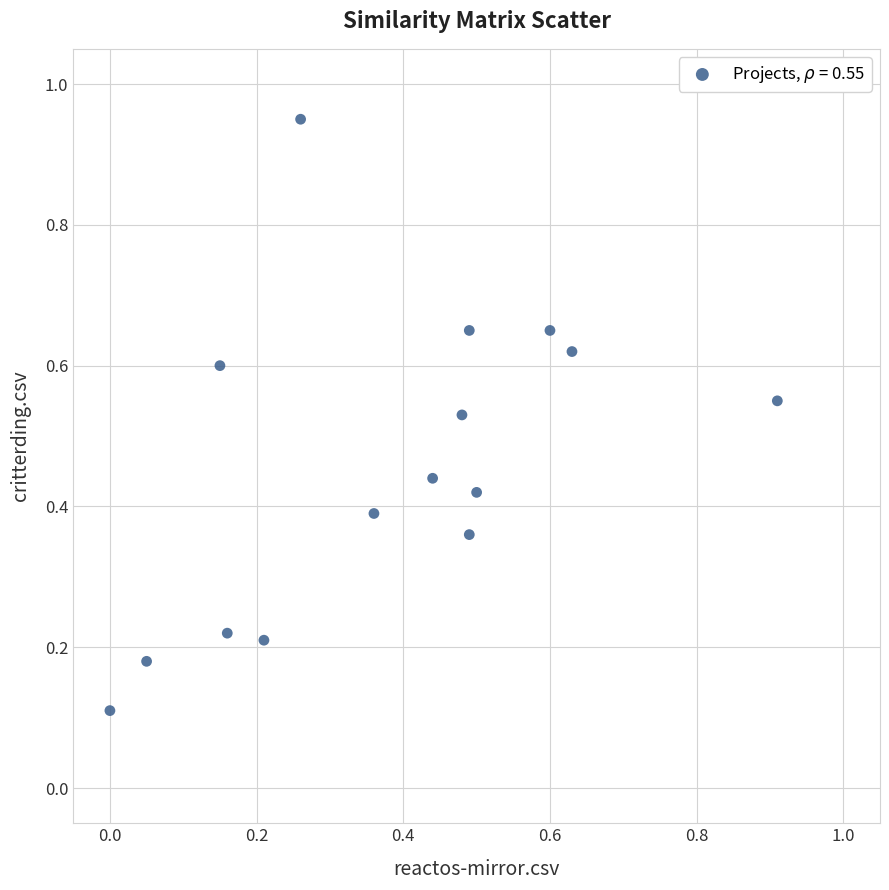

What is the range of Y values (max minus min)?

0.8